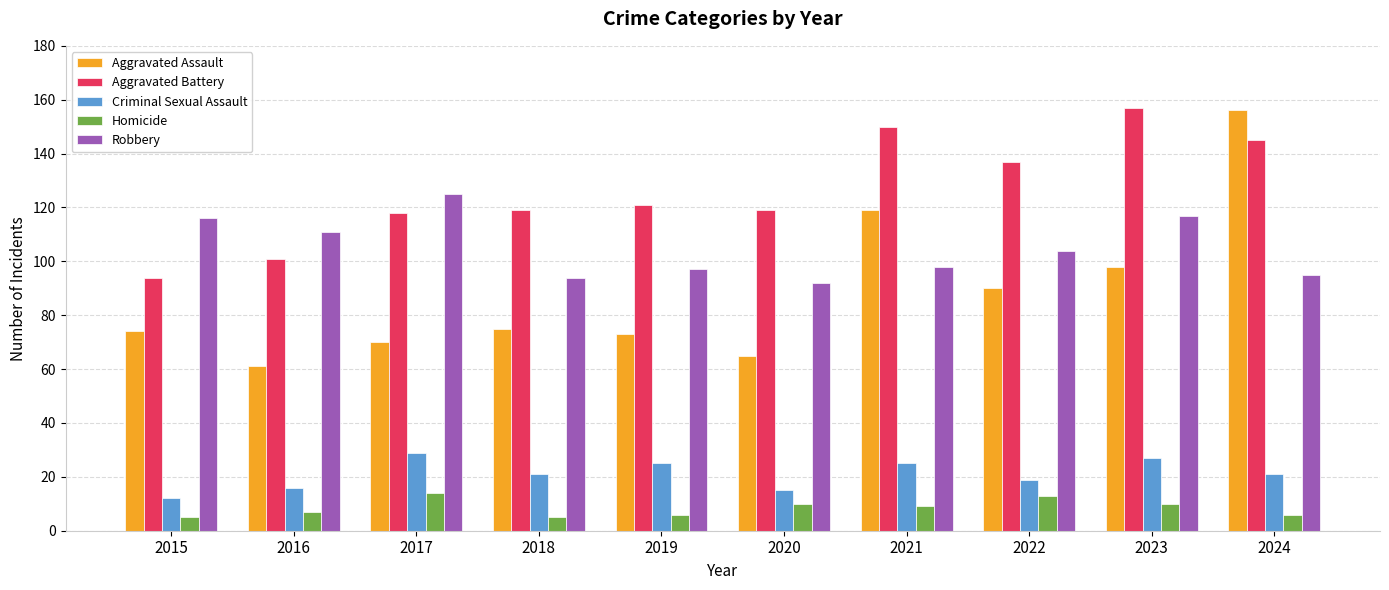

Reading left to right, what are all the values shown in this chart?

Aggravated Assault: 74	61	70	75	73	65	119	90	98	156
Aggravated Battery: 94	101	118	119	121	119	150	137	157	145
Criminal Sexual Assault: 12	16	29	21	25	15	25	19	27	21
Homicide: 5	7	14	5	6	10	9	13	10	6
Robbery: 116	111	125	94	97	92	98	104	117	95